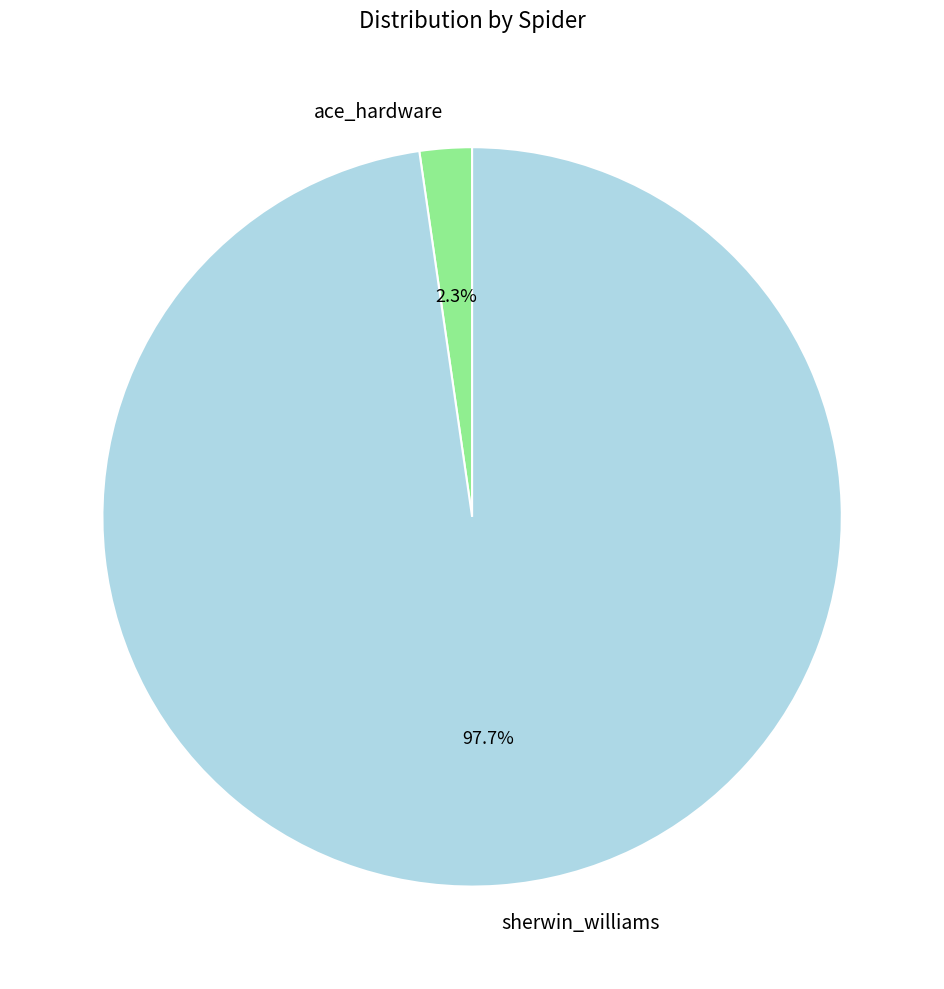

What percentage is NOT represented by sherwin_williams?

2.3%